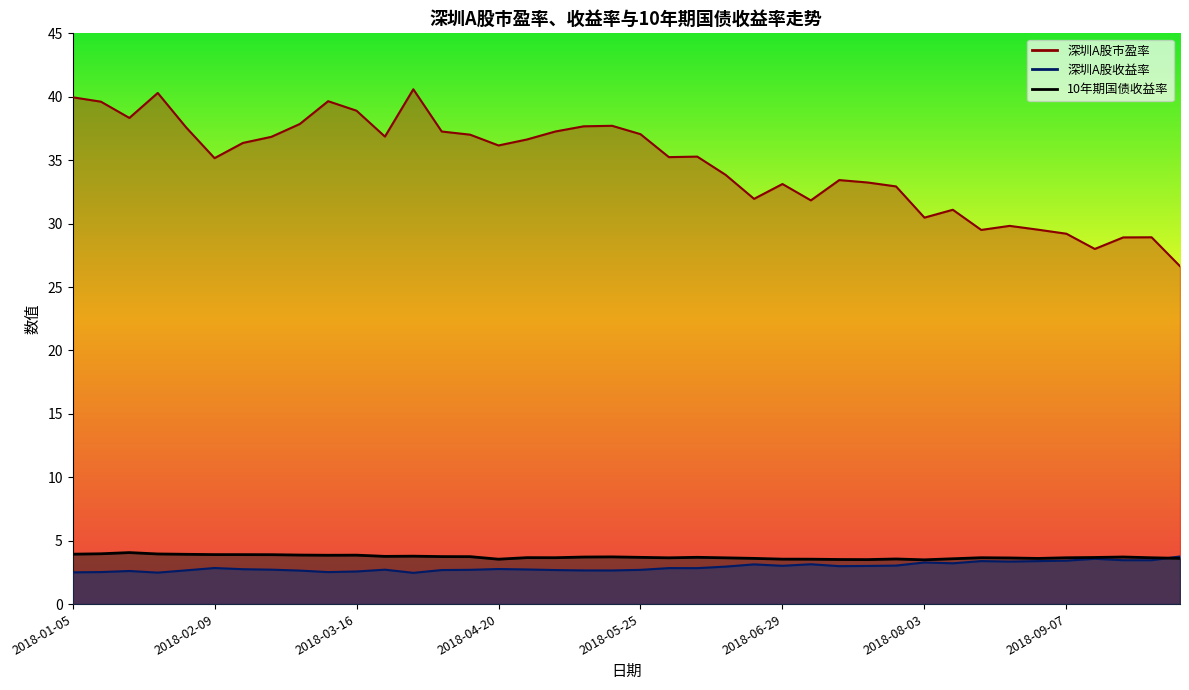

What is the difference between the second highest and second lowest values in the 10年期国债收益率 series?

0.5